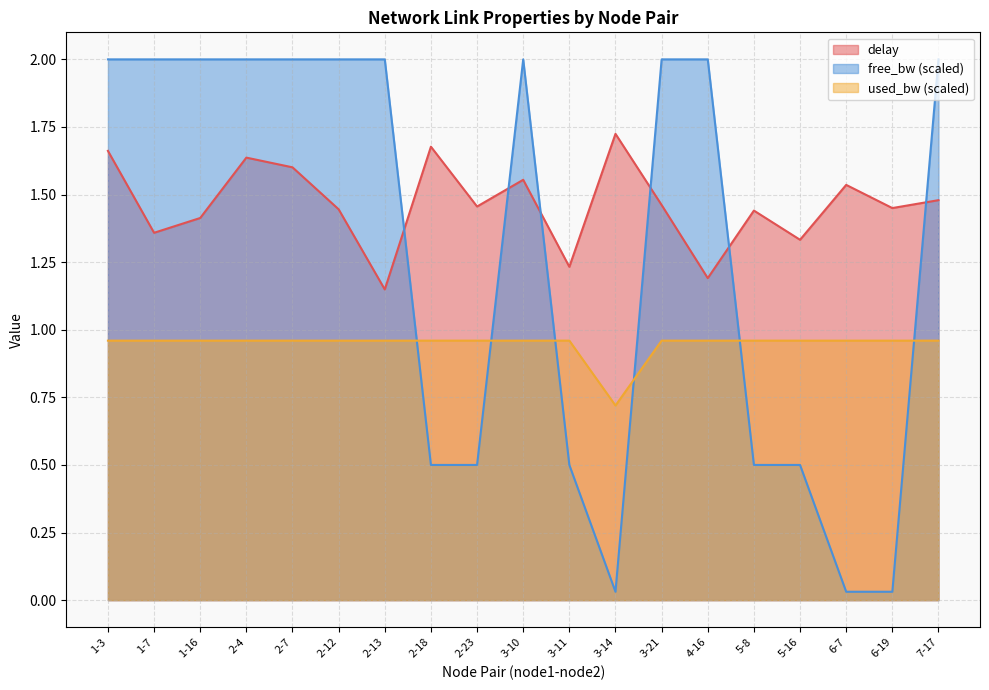

Reading right to left, transcribe all the data shown in this chart.

delay: 1.5	1.5	1.5	1.3	1.4	1.2	1.5	1.7	1.2	1.6	1.5	1.7	1.1	1.4	1.6	1.6	1.4	1.4	1.7
free_bw_norm: 2.0	0.0	0.0	0.5	0.5	2.0	2.0	0.0	0.5	2.0	0.5	0.5	2.0	2.0	2.0	2.0	2.0	2.0	2.0
used_bw: 1.0	1.0	1.0	1.0	1.0	1.0	1.0	0.7	1.0	1.0	1.0	1.0	1.0	1.0	1.0	1.0	1.0	1.0	1.0